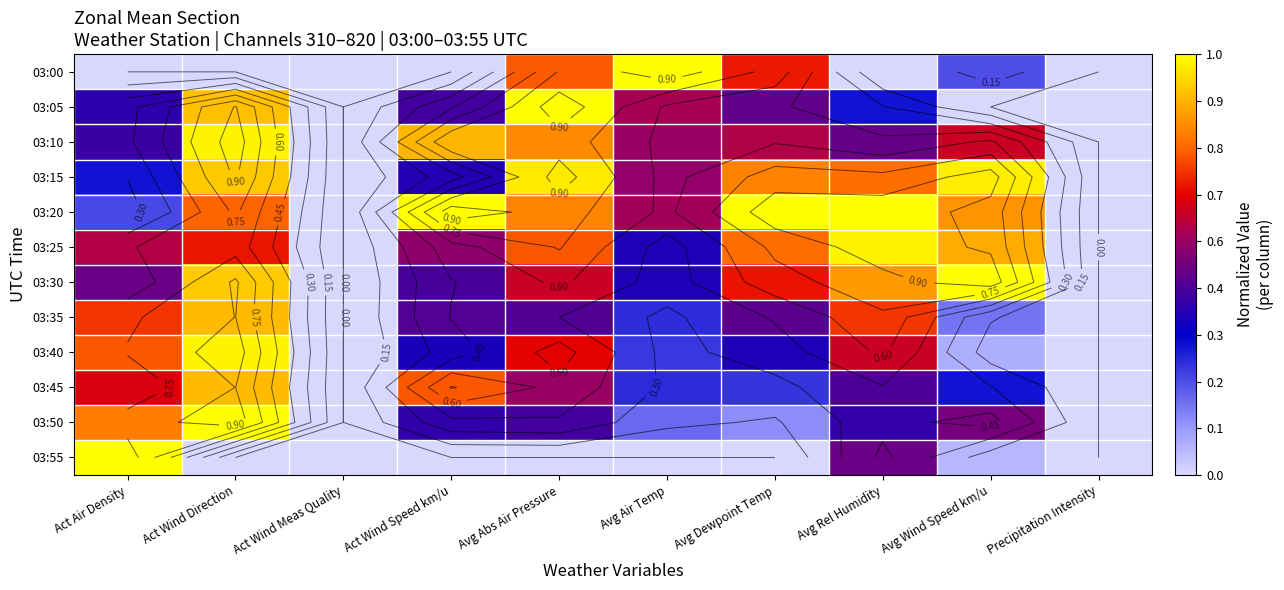

What is the difference between the highest and lowest values at Avg Rel Humidity?

1.0